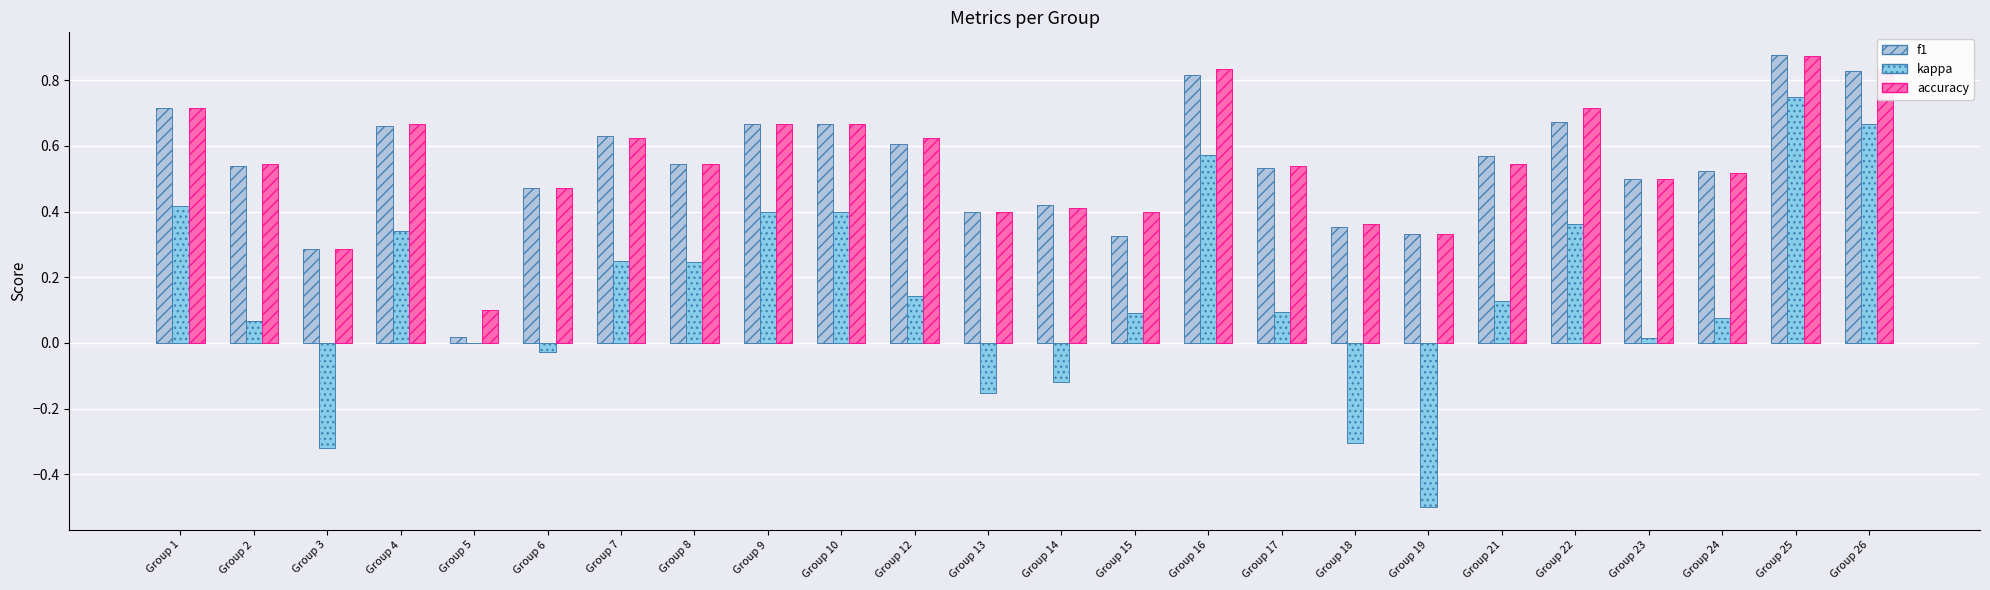

At which label does f1 reach its peak?

Group 25